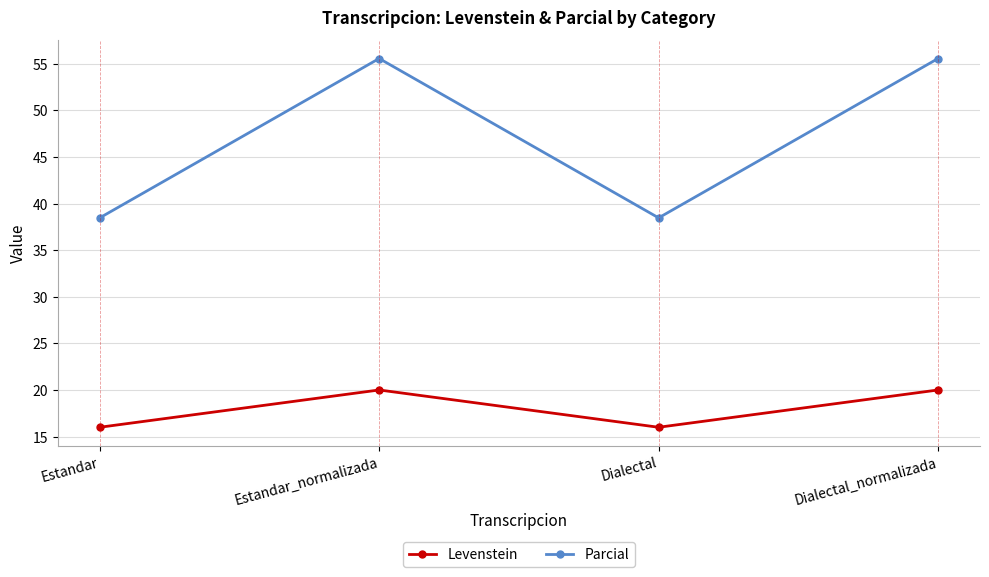

Is it true that Levenstein equals 20.0 at Estandar_normalizada?

True